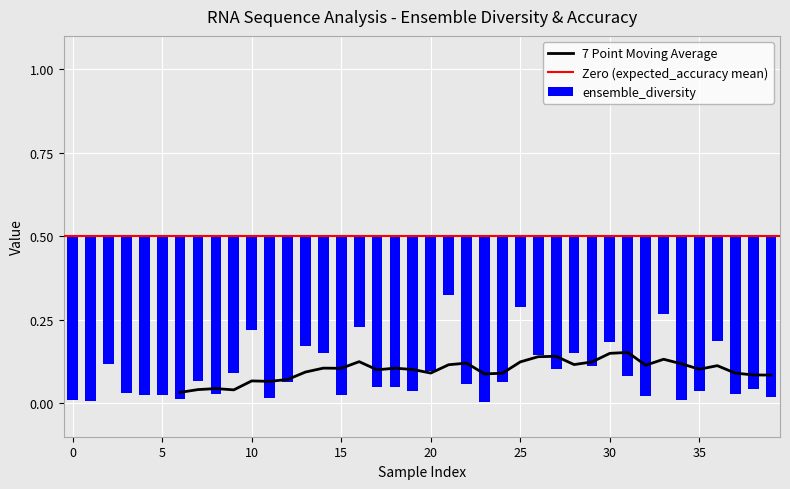

Rank the categories by ensemble_diversity value from highest to lowest.

21, 25, 33, 16, 10, 36, 30, 13, 28, 14, 26, 2, 29, 27, 20, 9, 31, 7, 12, 24, 22, 18, 17, 38, 35, 19, 3, 8, 37, 4, 5, 15, 32, 39, 11, 6, 0, 34, 1, 23